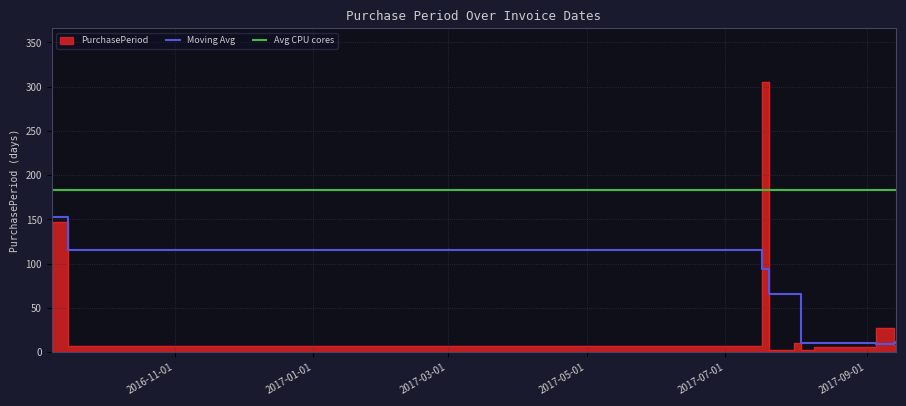

At which label is the value closest to 153?

2016-09-08